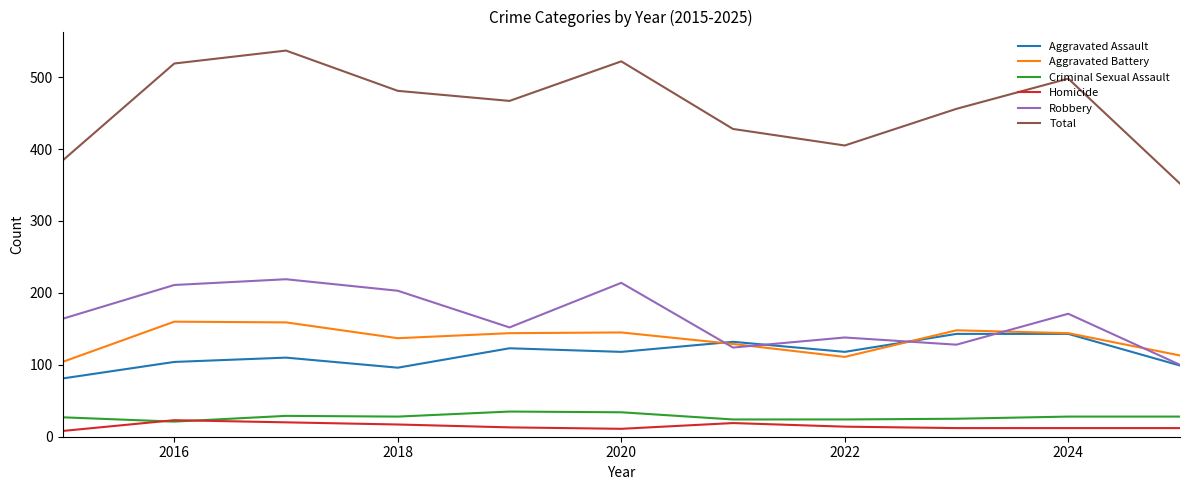

What is the maximum value for Aggravated Assault?

143